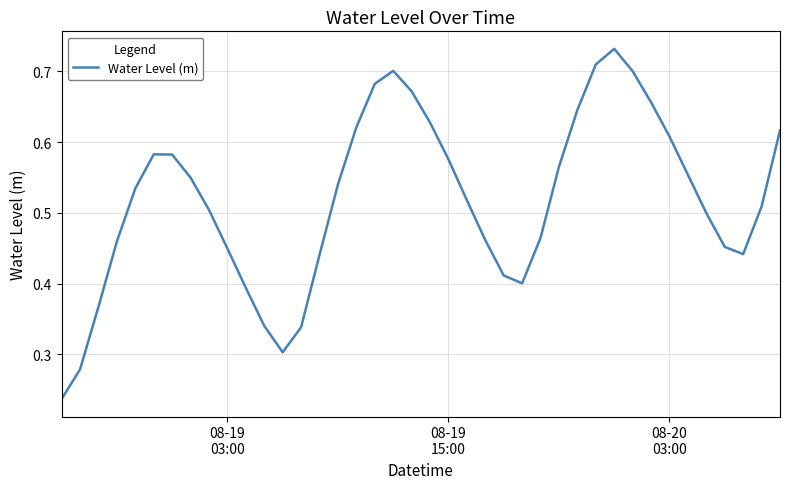

Is this an area chart (filled region under the line)?

No